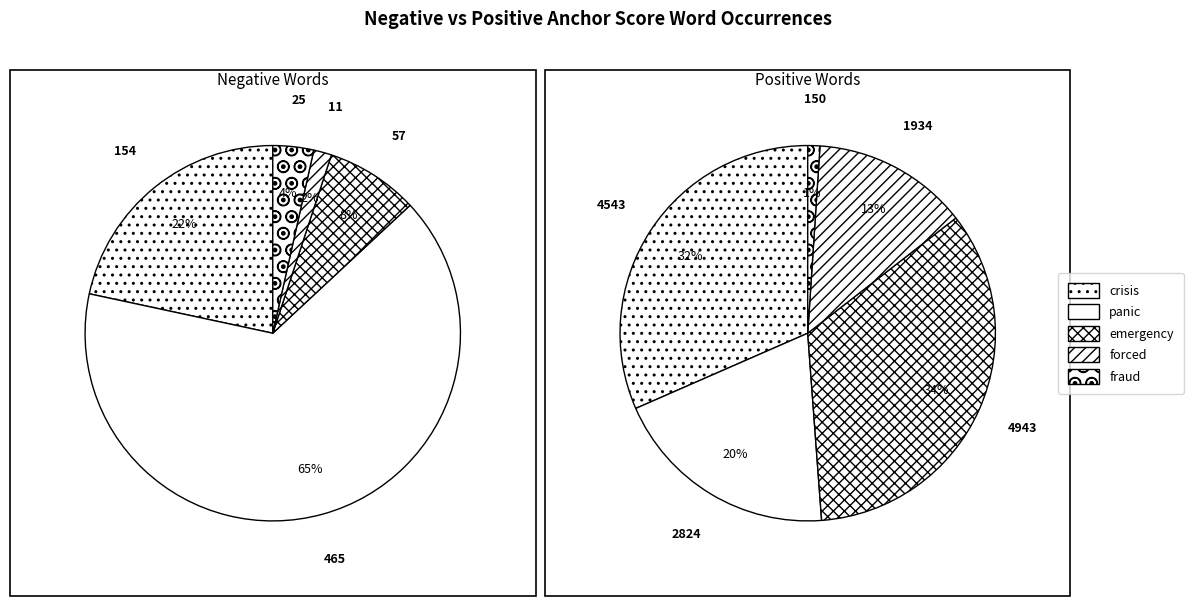

Which category has the biggest portion of the pie?

emergency